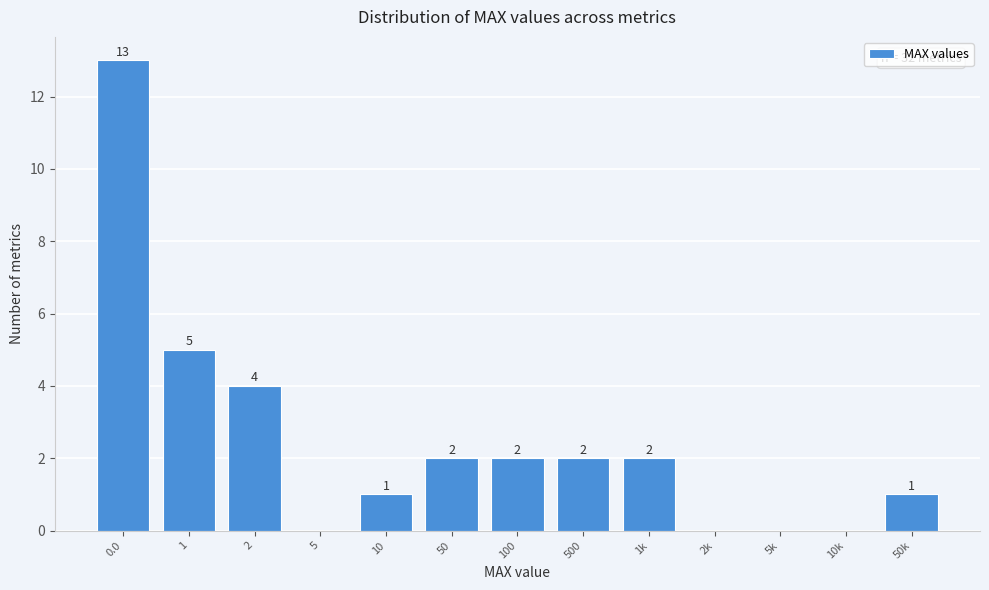

Reading left to right, list all the values displayed in this chart.

0.0=13	1=5	2=4	5=0	10=1	50=2	100=2	500=2	1k=2	2k=0	5k=0	10k=0	50k=1